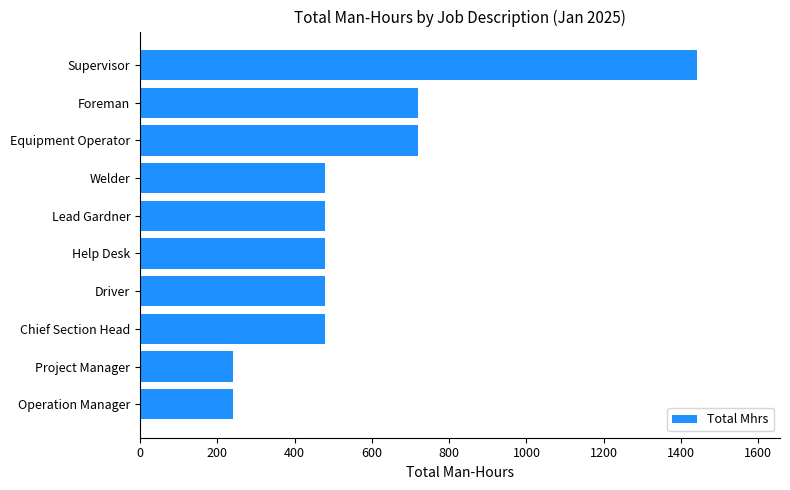

Is it true that the value at Welder is 707?

False